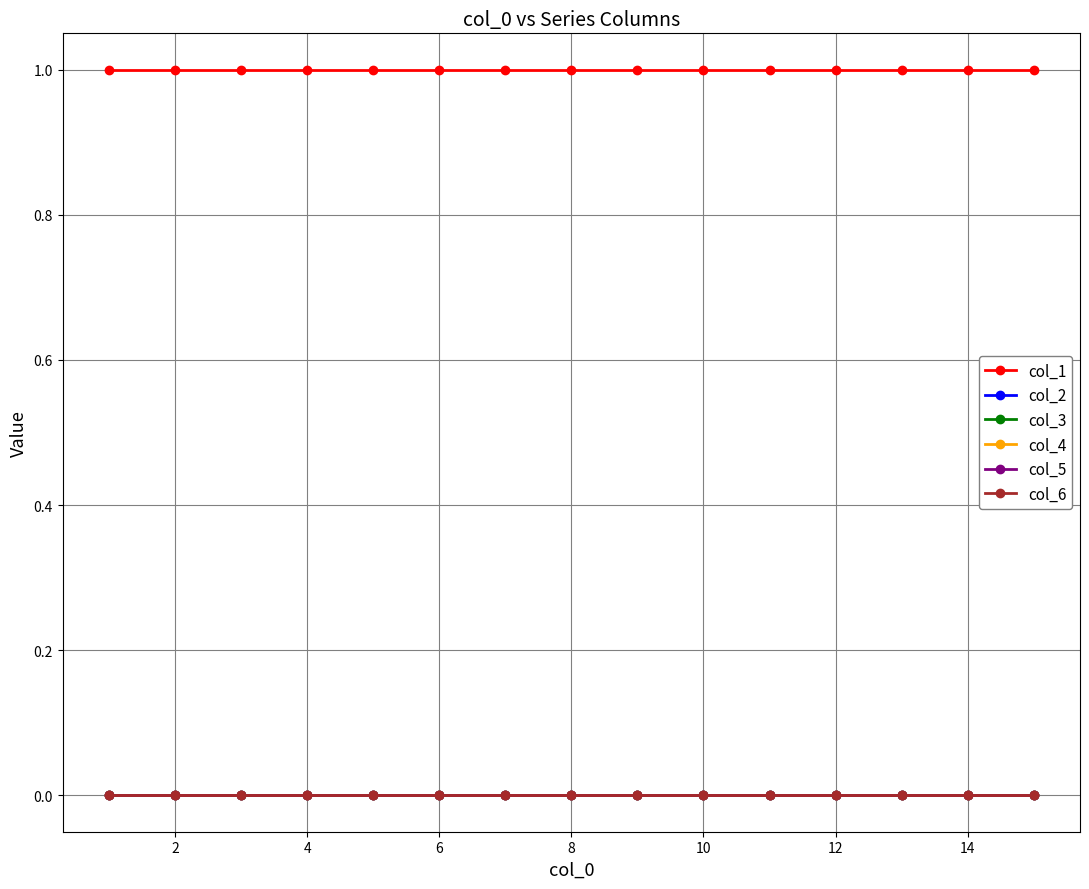

True or false: col_2 has more than 1 interior local peaks.

False